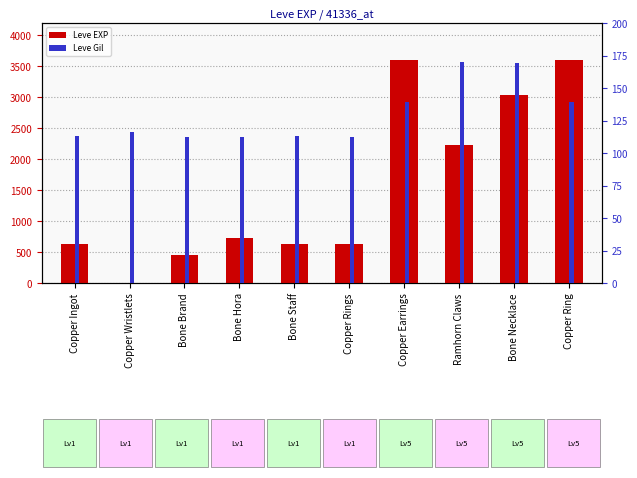

What are all the series names shown in the legend?

Leve EXP, Leve Gil